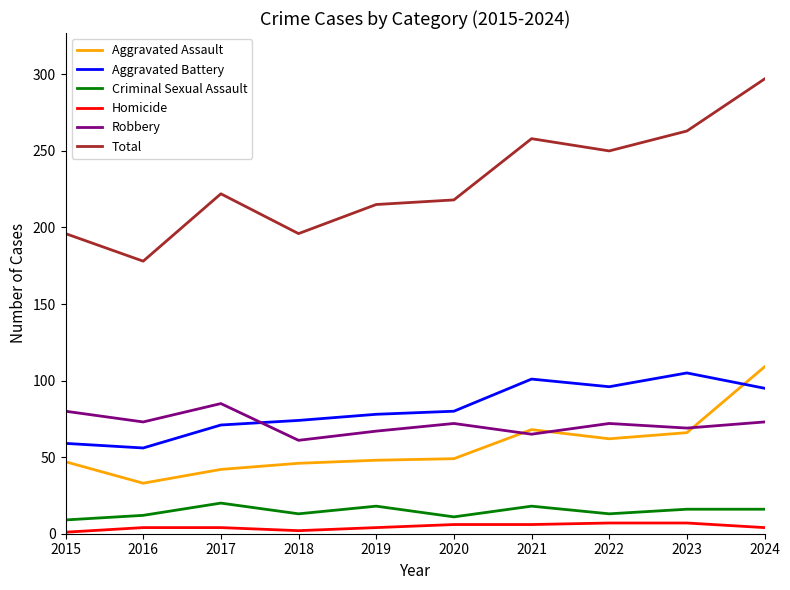

At which label does Aggravated Assault reach its minimum?

2016